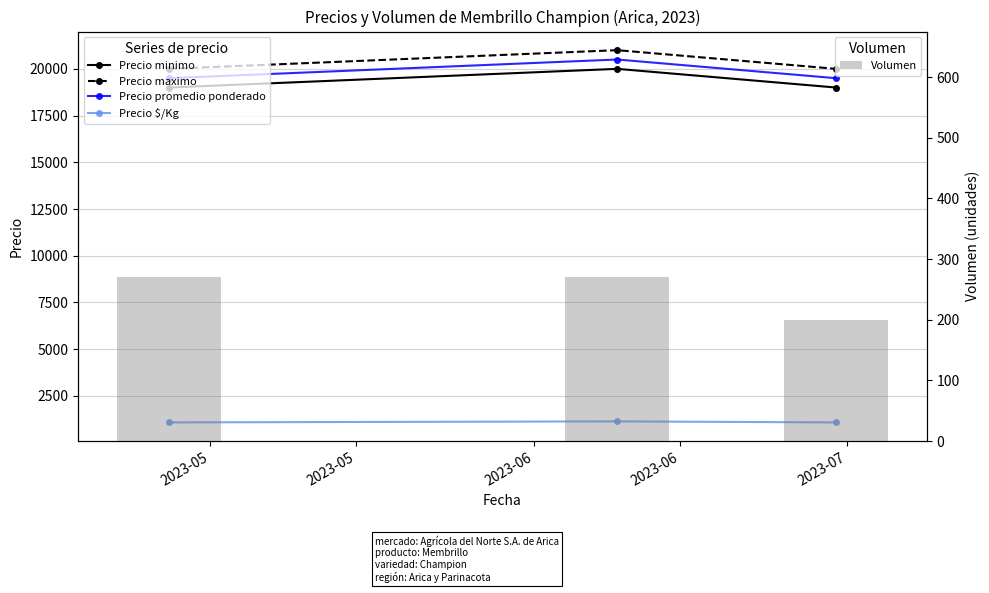

How many Precio minimo values are between 19000 and 20000?

3